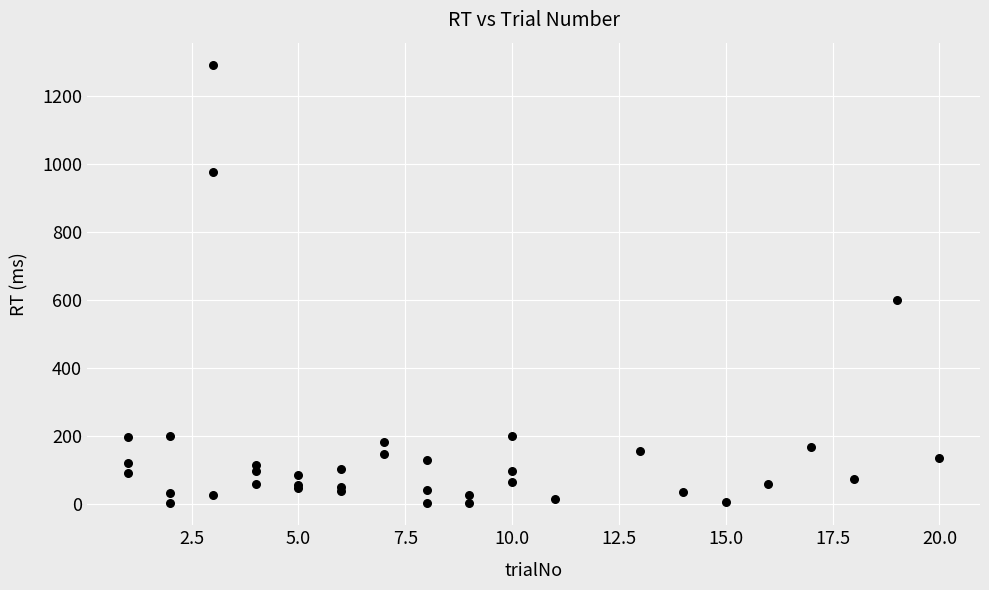

What Y value in the scatter plot is closest to 647?

601